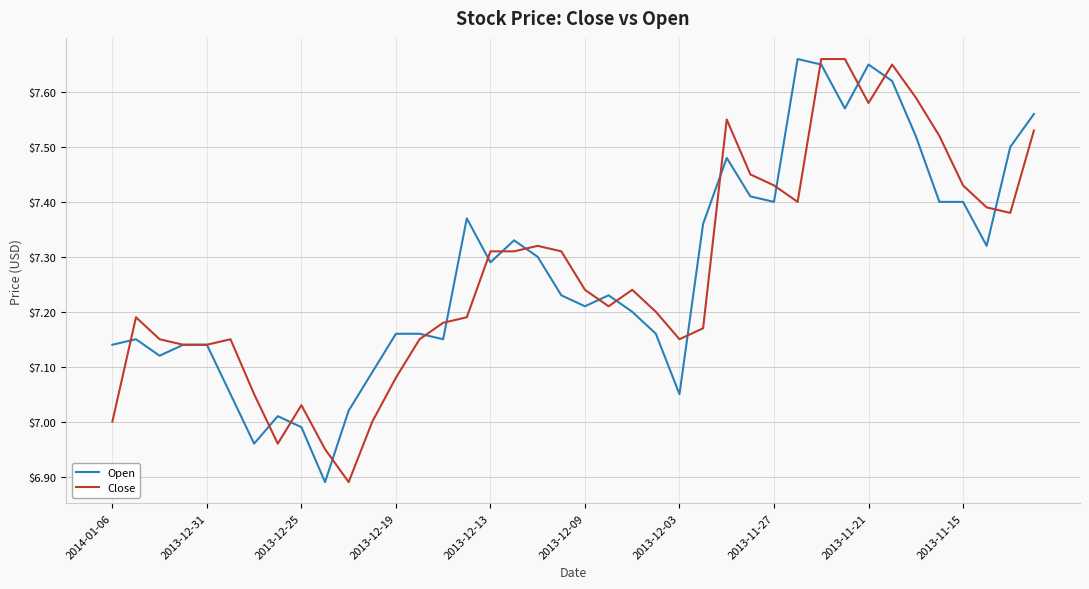

The Open series shows 2.4 at 2013-11-15. True or false?

False